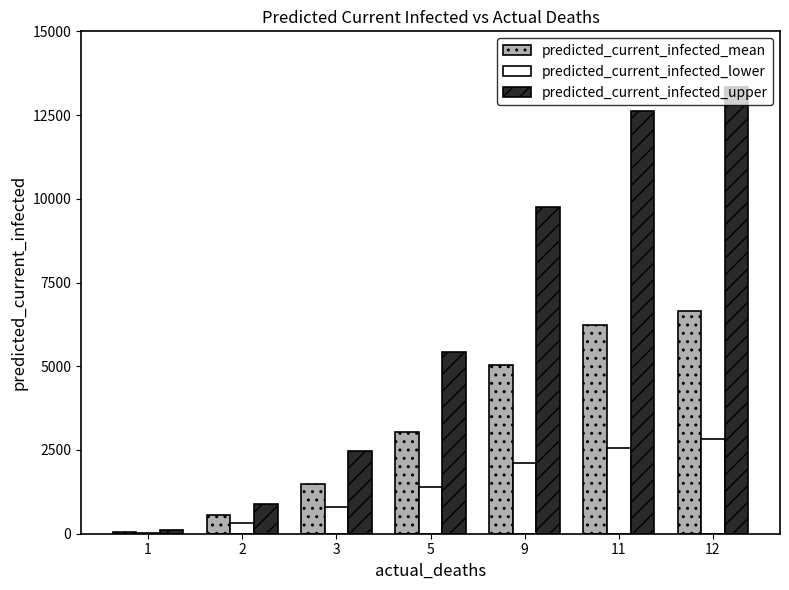

How many series are shown in this chart?

3